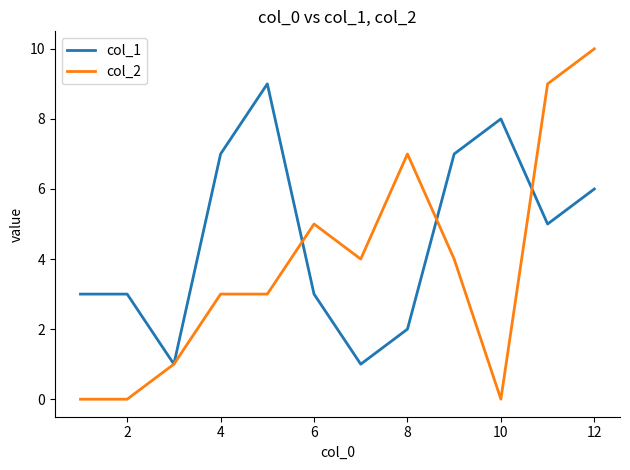

List the series in order of their peak value, highest first.

col_2, col_1